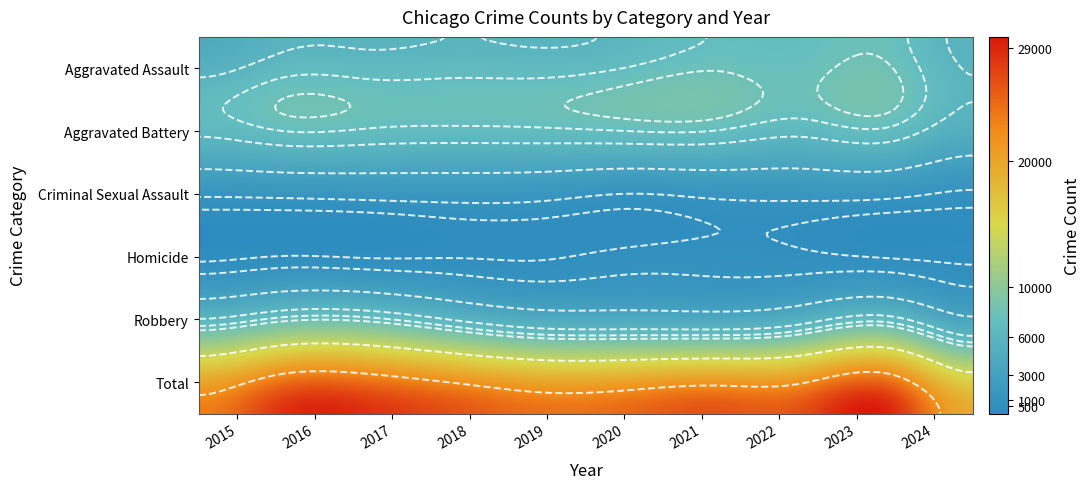

How many categories are shown in the chart?

10